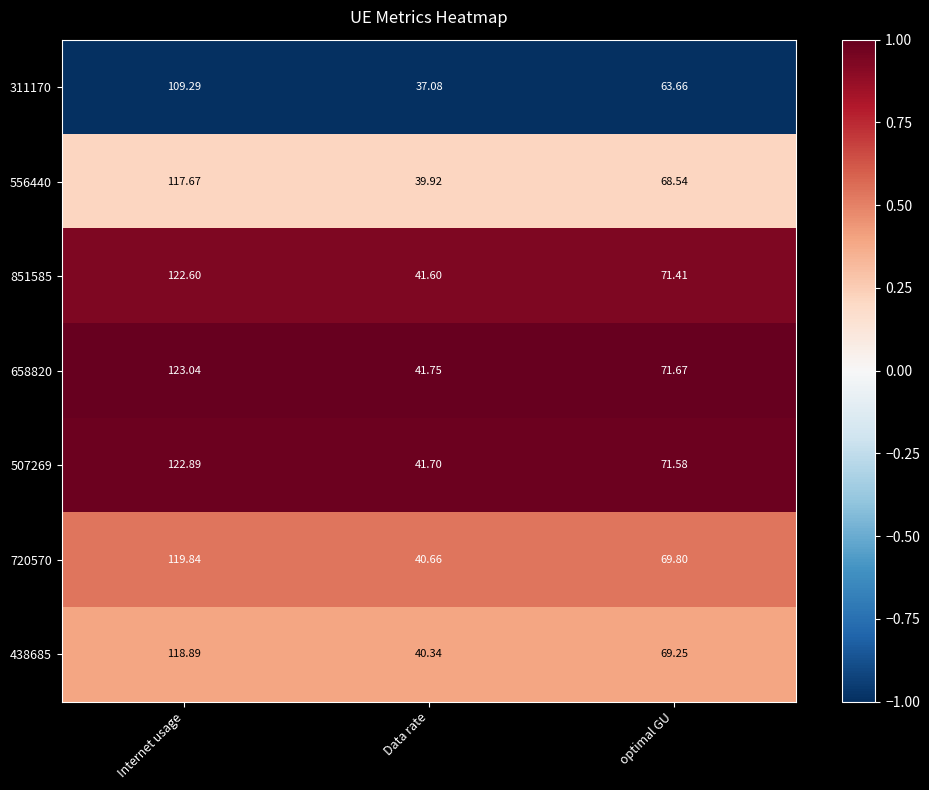

At which label does 556440 first exceed 68?

Internet usage